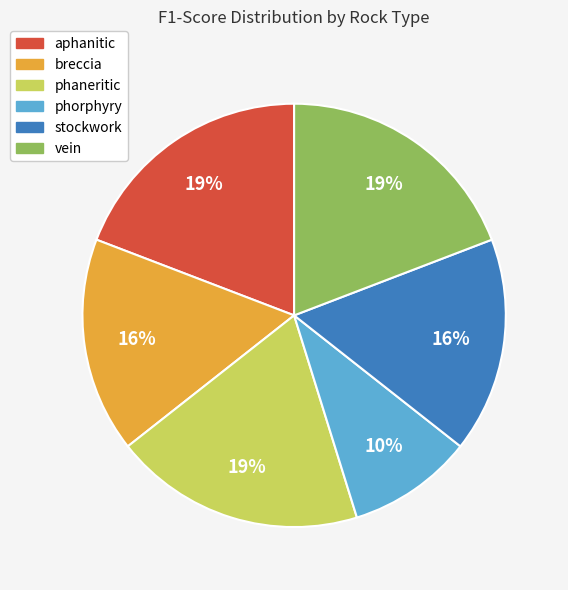

Between aphanitic and breccia, which is larger?

aphanitic